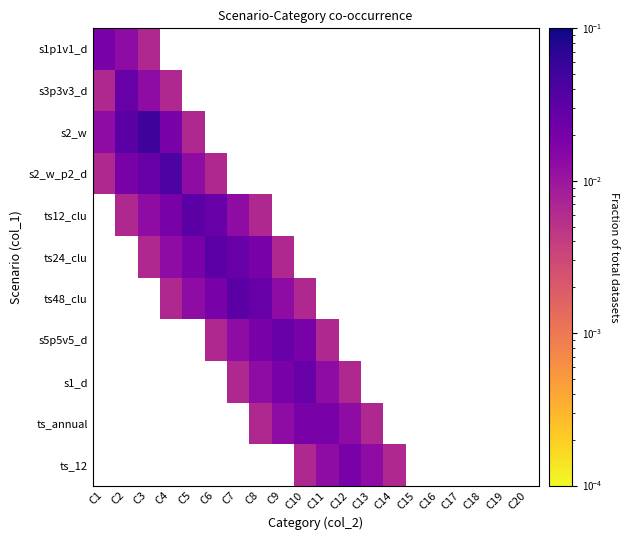

Between C17 and C20, which is larger?

C20